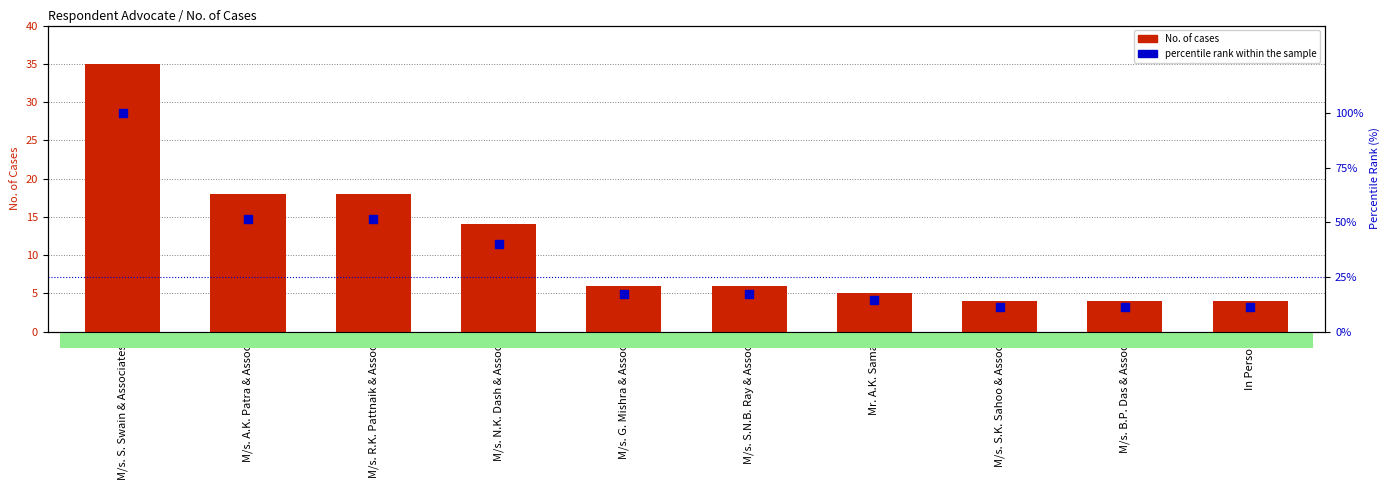

At which category is the sum across all series the highest?

M/s. S. Swain & Associates.